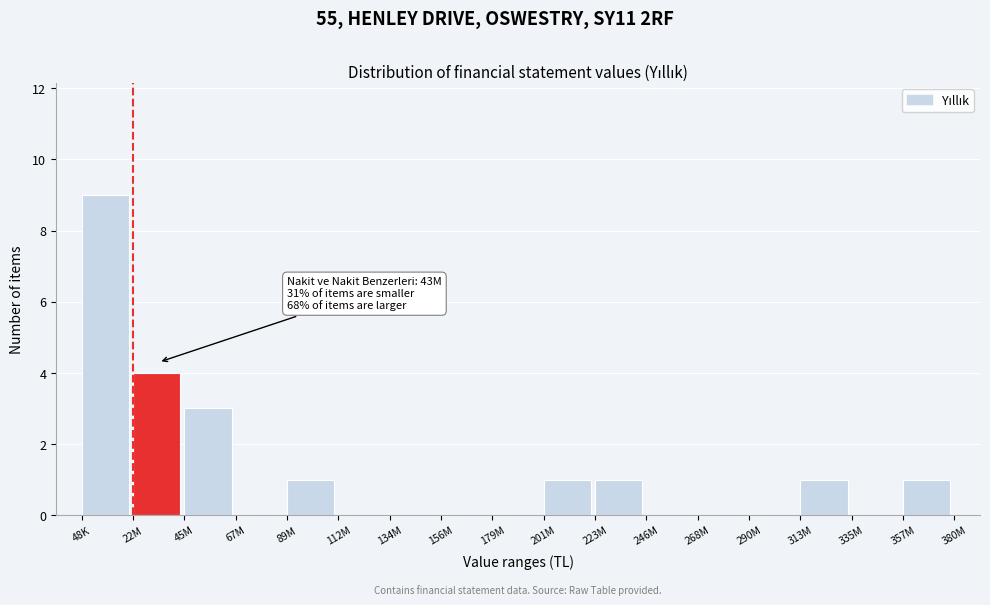

Reading right to left, transcribe all the data shown in this chart.

357M=1	335M=0	313M=1	290M=0	268M=0	246M=0	223M=1	201M=1	179M=0	156M=0	134M=0	112M=0	89M=1	67M=0	45M=3	22M=4	48K=9